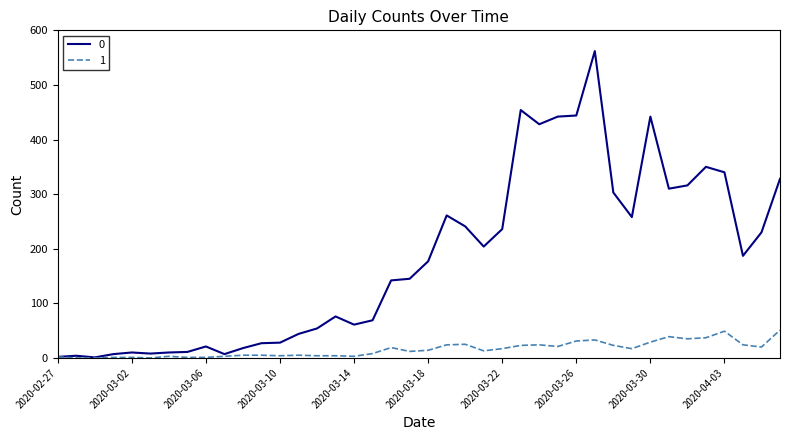

List the series in order of their overall mean, highest first.

0, 1